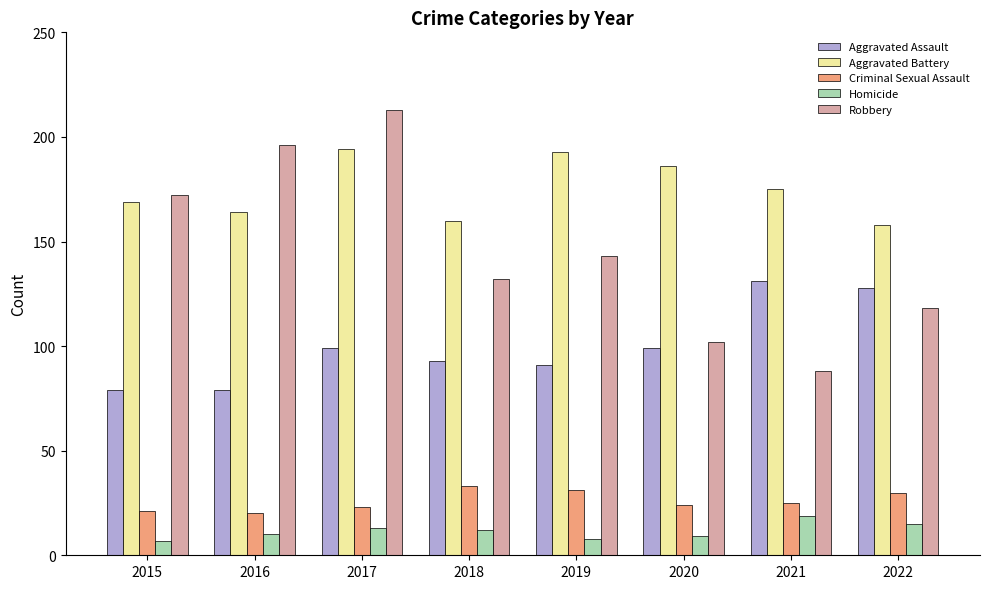

Reading left to right, what are all the values shown in this chart?

Aggravated Assault: 2015=79	2016=79	2017=99	2018=93	2019=91	2020=99	2021=131	2022=128
Aggravated Battery: 2015=169	2016=164	2017=194	2018=160	2019=193	2020=186	2021=175	2022=158
Criminal Sexual Assault: 2015=21	2016=20	2017=23	2018=33	2019=31	2020=24	2021=25	2022=30
Homicide: 2015=7	2016=10	2017=13	2018=12	2019=8	2020=9	2021=19	2022=15
Robbery: 2015=172	2016=196	2017=213	2018=132	2019=143	2020=102	2021=88	2022=118